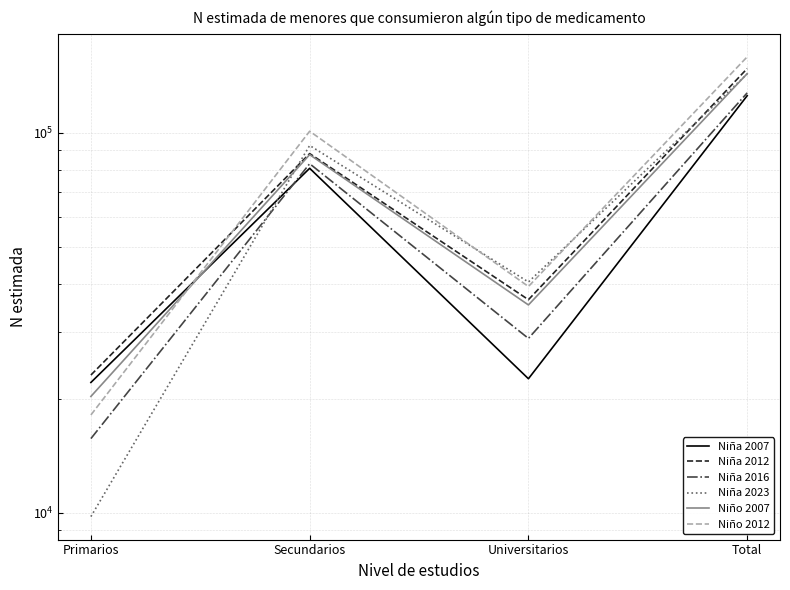

At which label does Niña 2007 reach its minimum?

Primarios